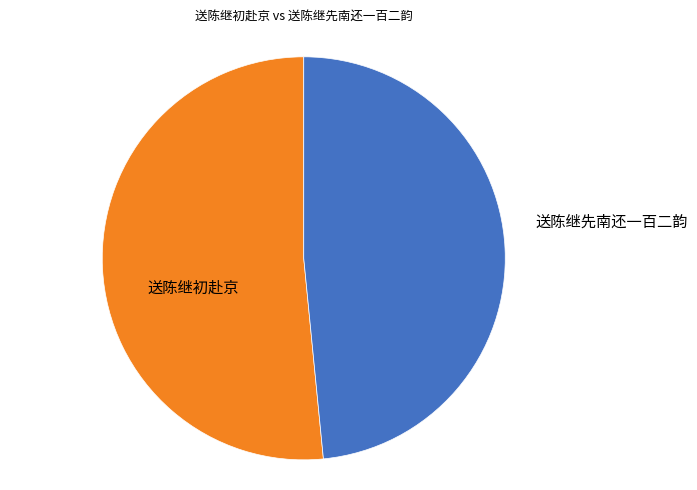

Is there a majority slice in this chart?

Yes